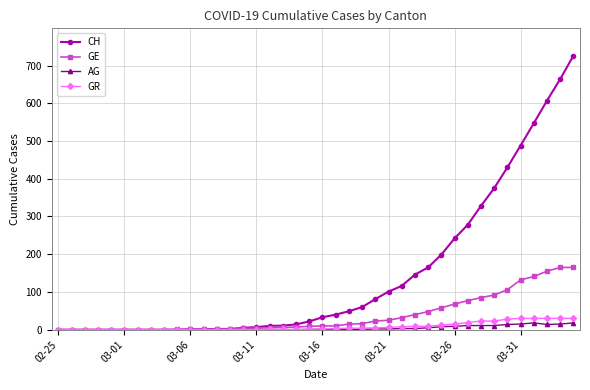

Which series has the largest total across all categories?

CH